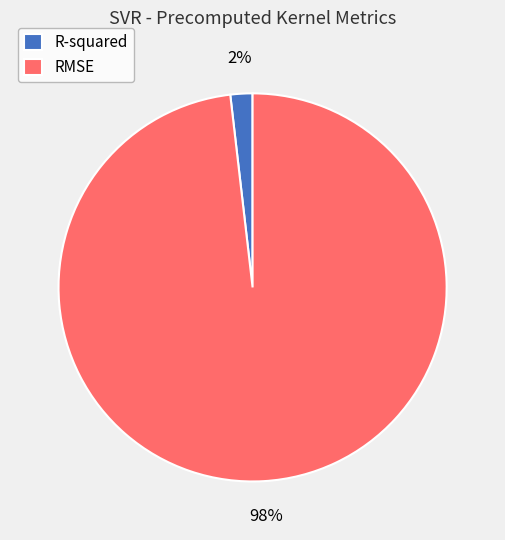

Is the sum of RMSE and R-squared greater than half?

Yes